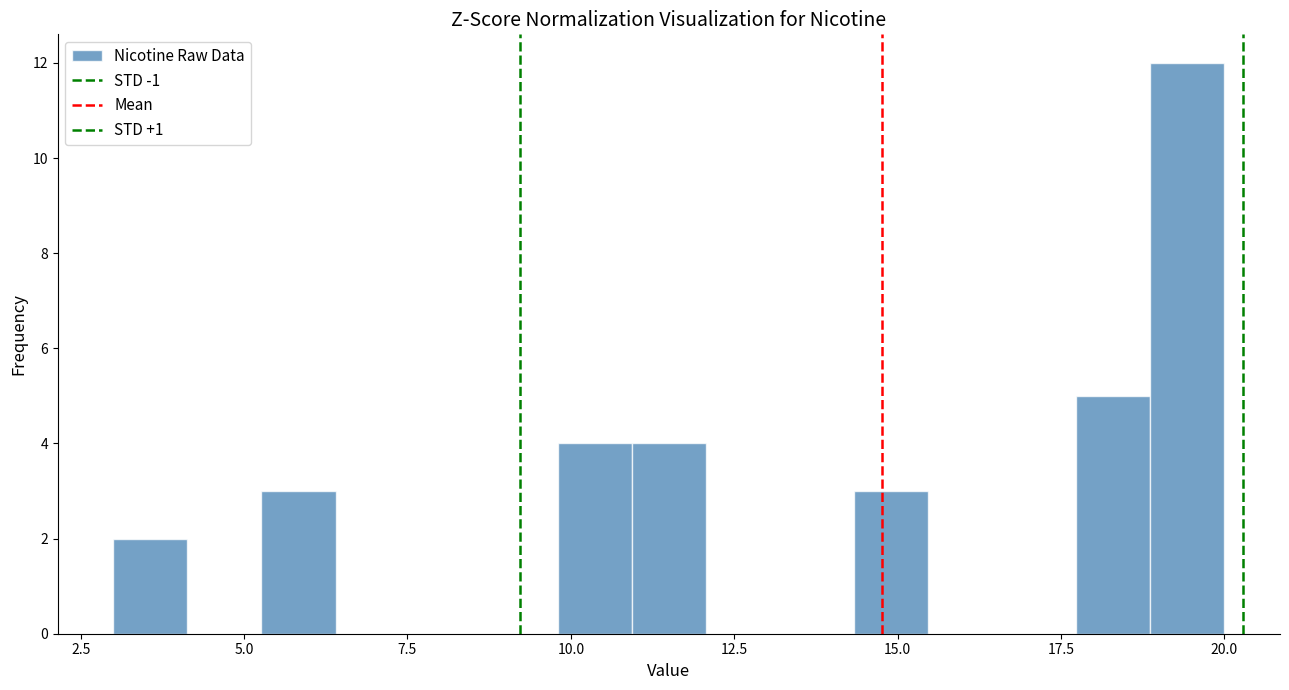

Read against the x-axis, roughly where is the centre of the tallest bar?

19.5